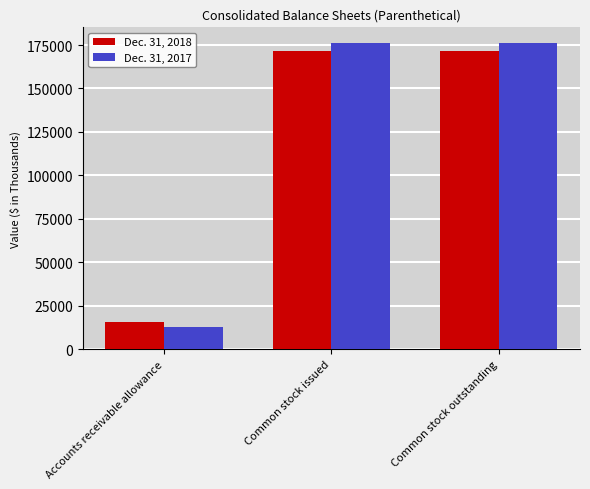

Is it true that Dec. 31, 2018 equals 23120 at Accounts receivable allowance?

False